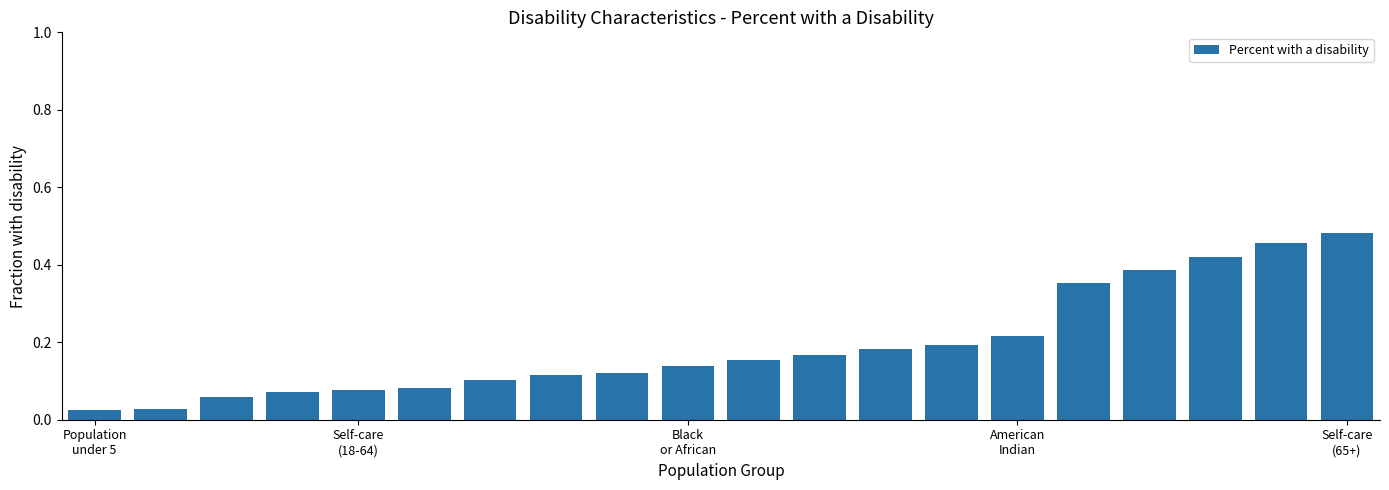

What is the sum of all values?

3.8